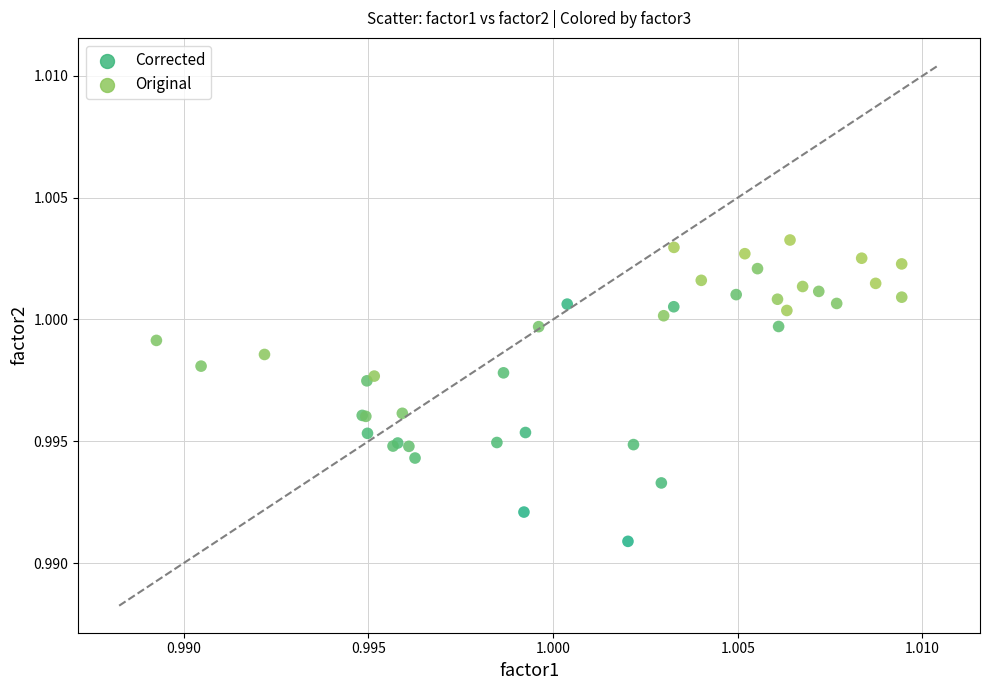

Which series has the widest spread of Y values?

Corrected